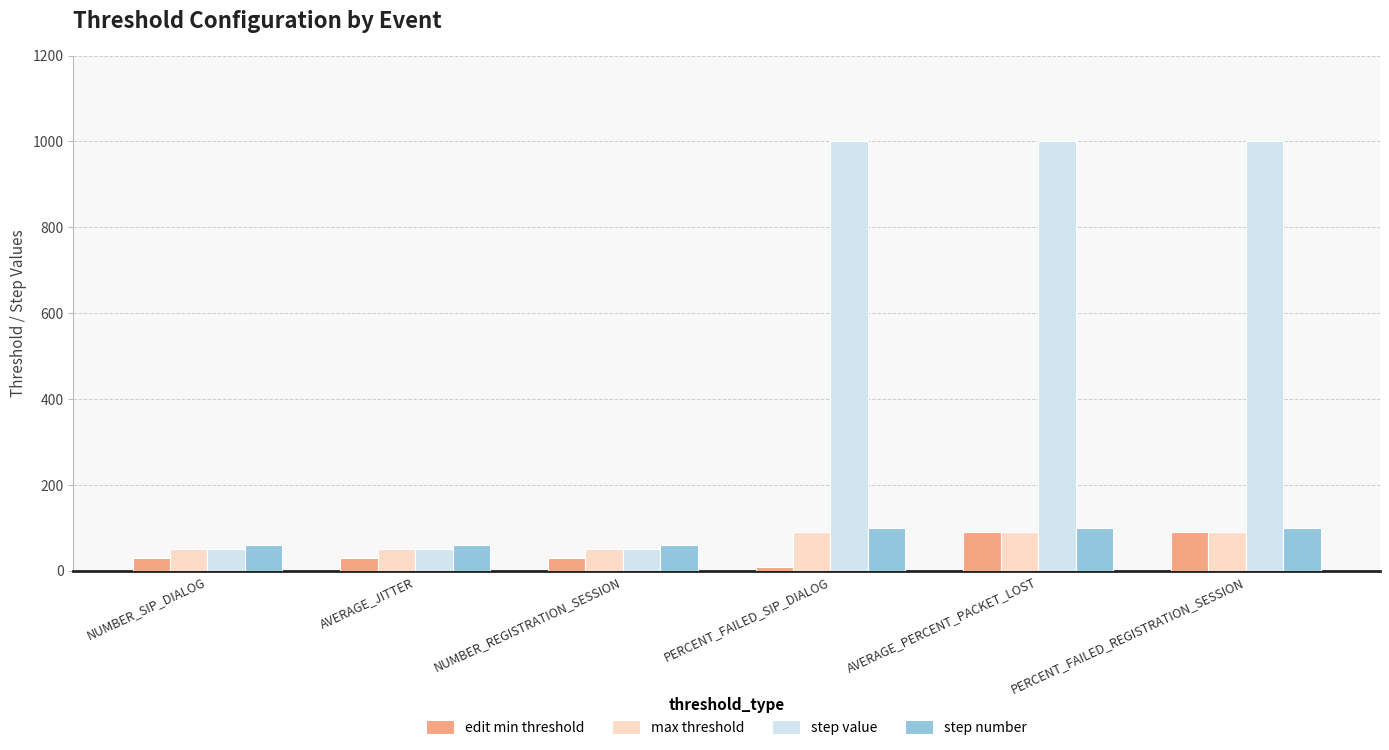

What is the greatest value displayed?

1000